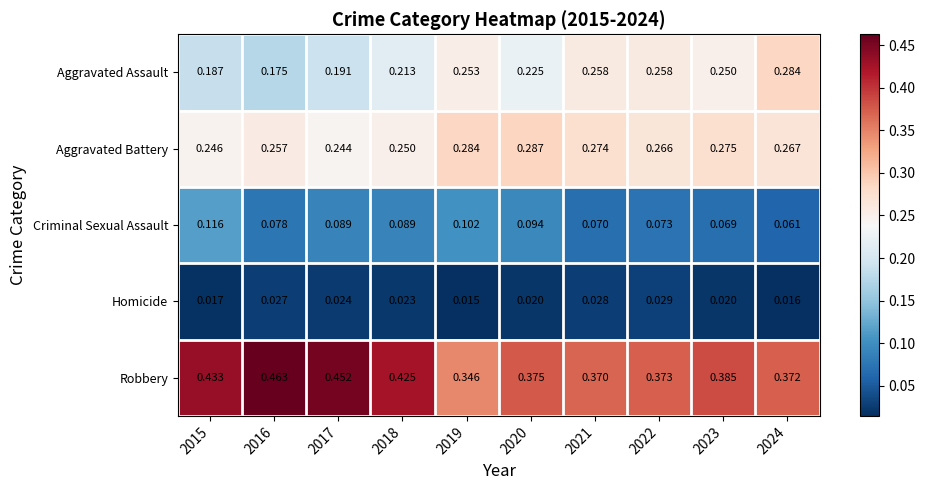

Which series has the widest spread of values?

Robbery